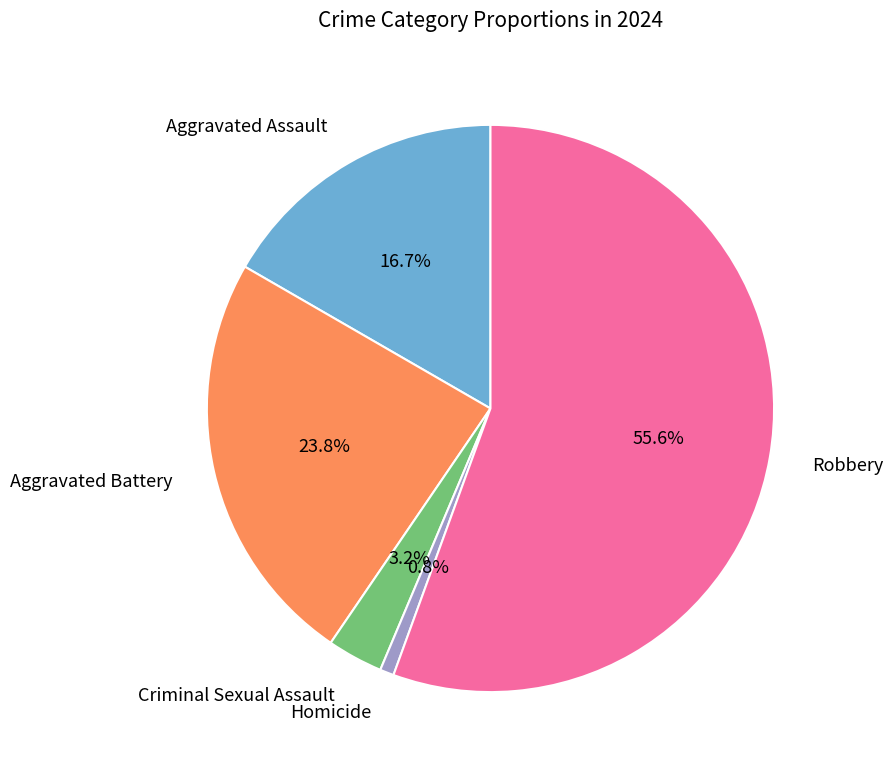

To the nearest percent, what is the combined percentage of Criminal Sexual Assault and Aggravated Battery?

27%